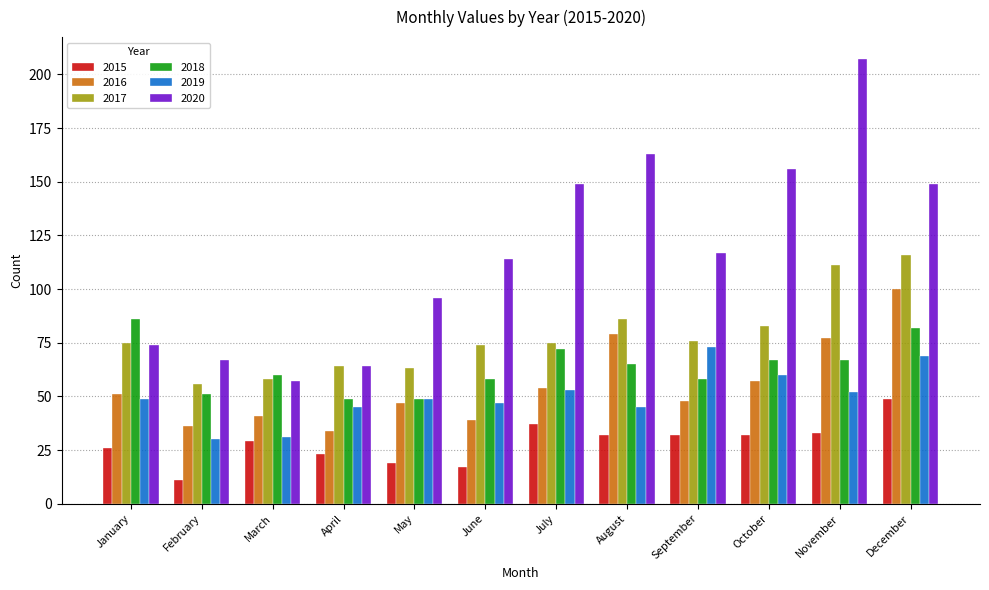

Which category has the highest value across all series?

November